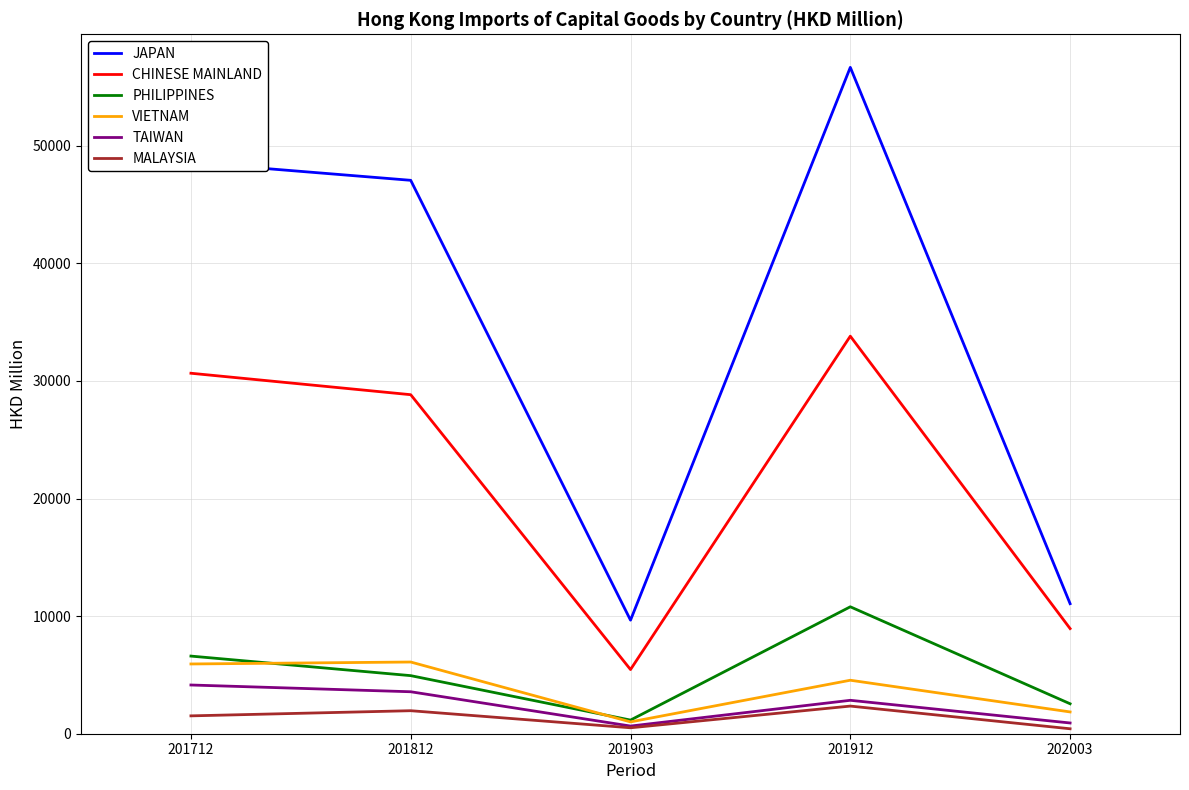

What is the total value across all series at 201812?

92443.9